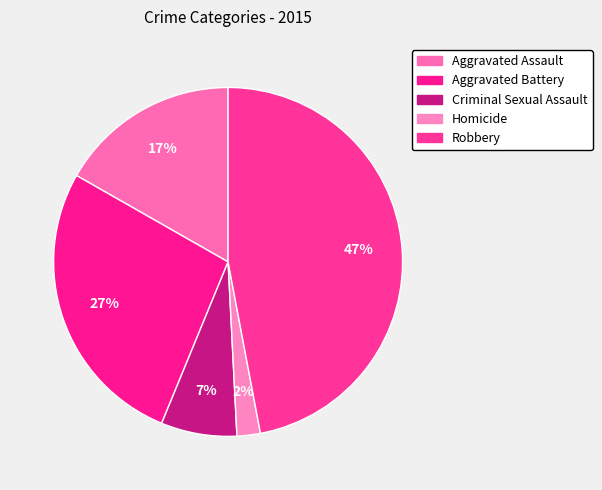

Count the number of slices in the pie.

5